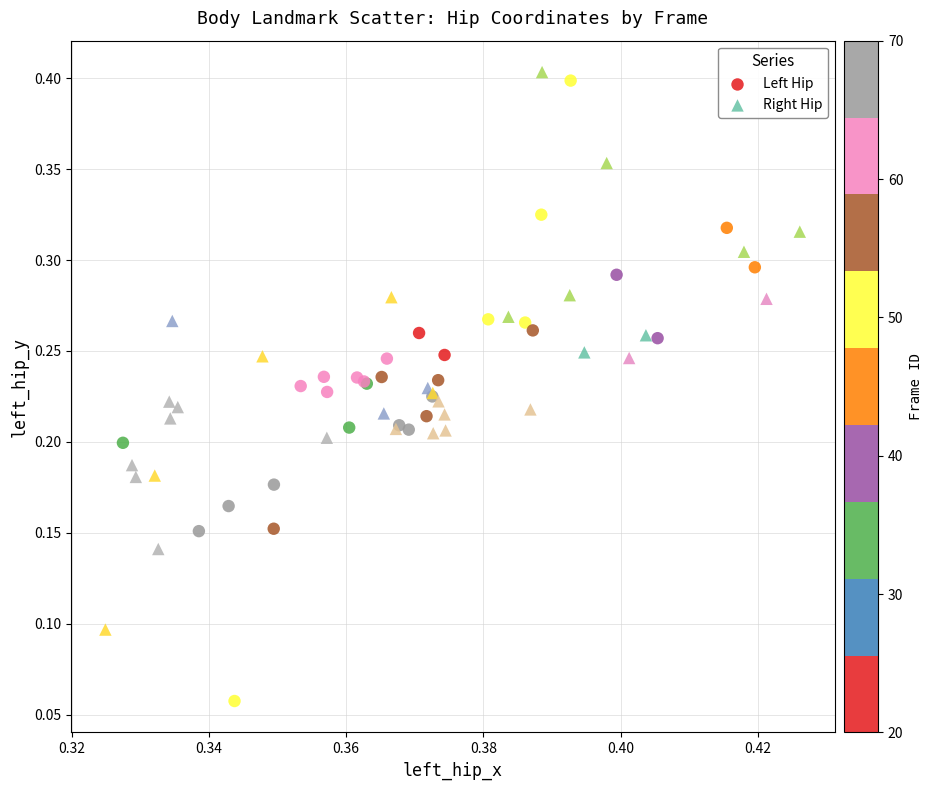

Which series reaches the maximum Y coordinate?

Right Hip